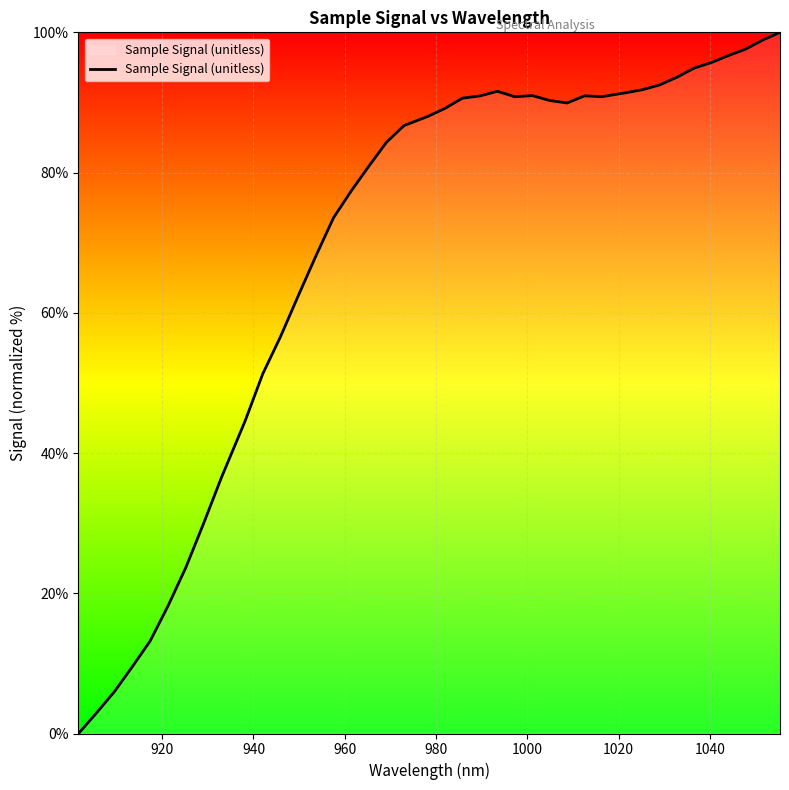

What is the difference between the maximum and minimum values?

100.0